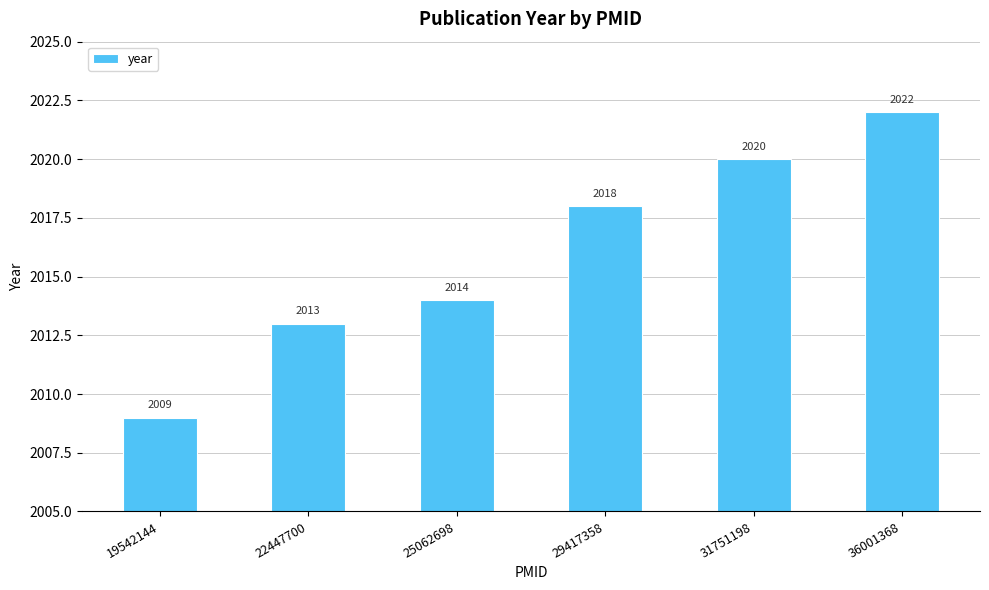

Reading left to right, extract all data points from this chart.

2009	2013	2014	2018	2020	2022